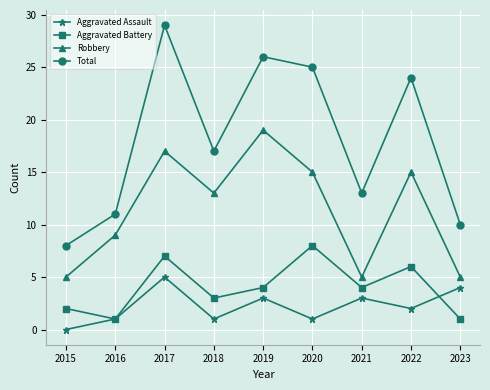

Reading left to right, what are all the values shown in this chart?

Aggravated Assault: 2015=0	2016=1	2017=5	2018=1	2019=3	2020=1	2021=3	2022=2	2023=4
Aggravated Battery: 2015=2	2016=1	2017=7	2018=3	2019=4	2020=8	2021=4	2022=6	2023=1
Robbery: 2015=5	2016=9	2017=17	2018=13	2019=19	2020=15	2021=5	2022=15	2023=5
Total: 2015=8	2016=11	2017=29	2018=17	2019=26	2020=25	2021=13	2022=24	2023=10